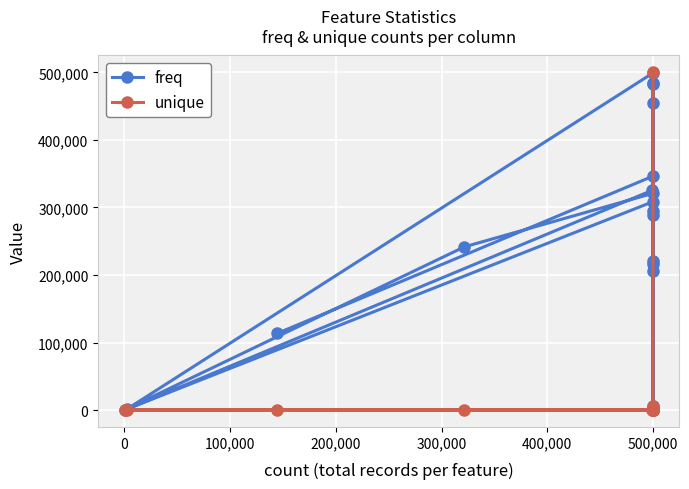

What is the highest value of the unique series?

500000